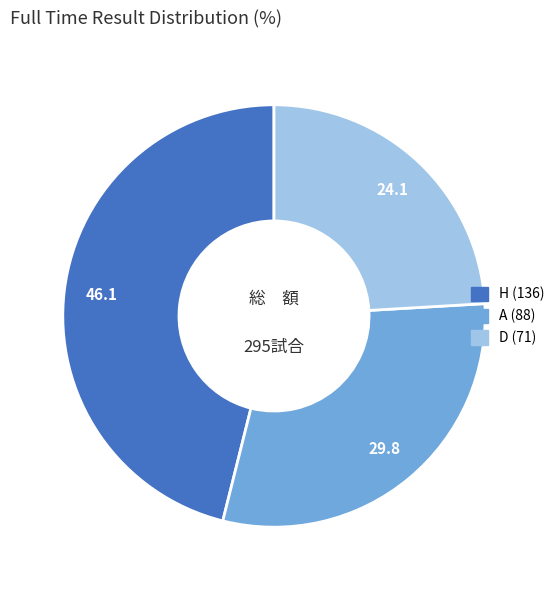

Which category has the biggest portion of the pie?

H